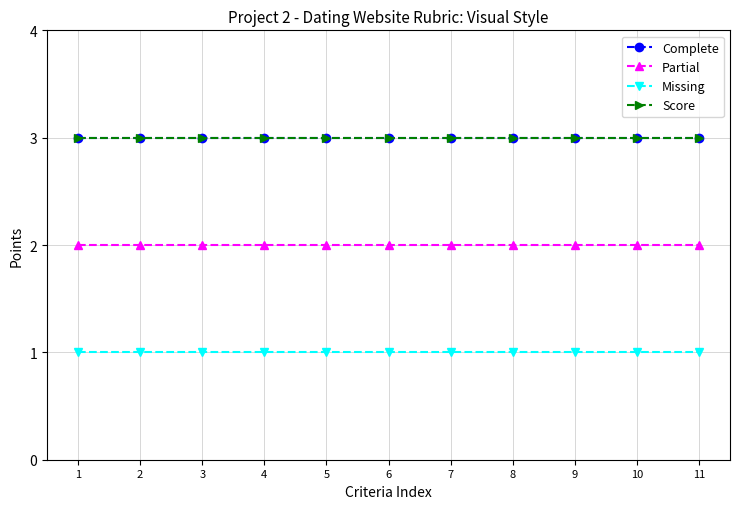

Does the chart have visible grid lines?

Yes